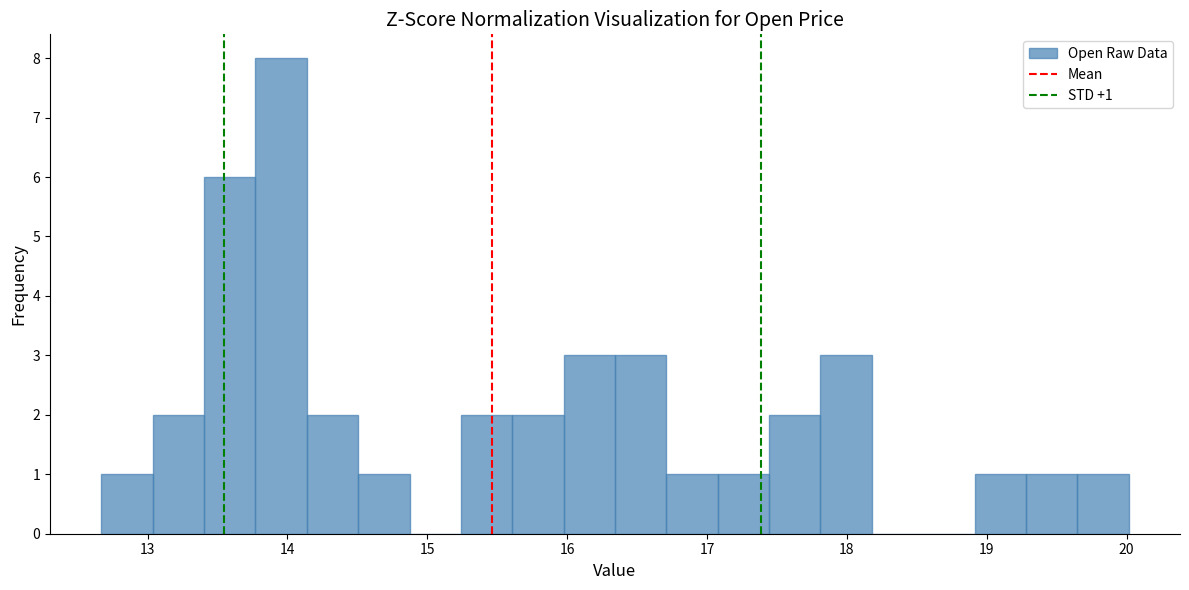

Read against the x-axis, roughly where is the centre of the tallest bar?

14.0